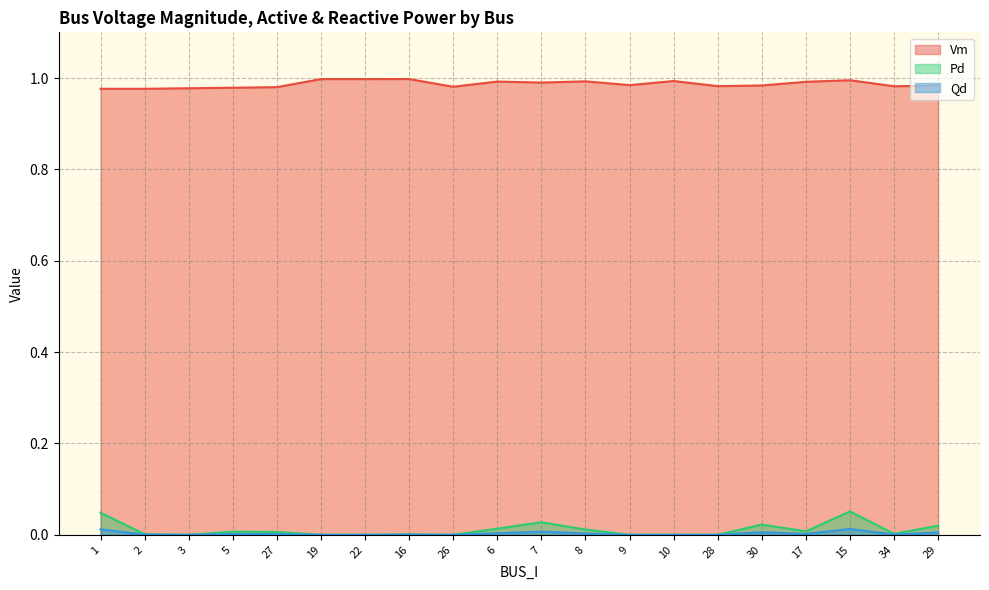

What are all the series names shown in the legend?

Vm, Pd, Qd